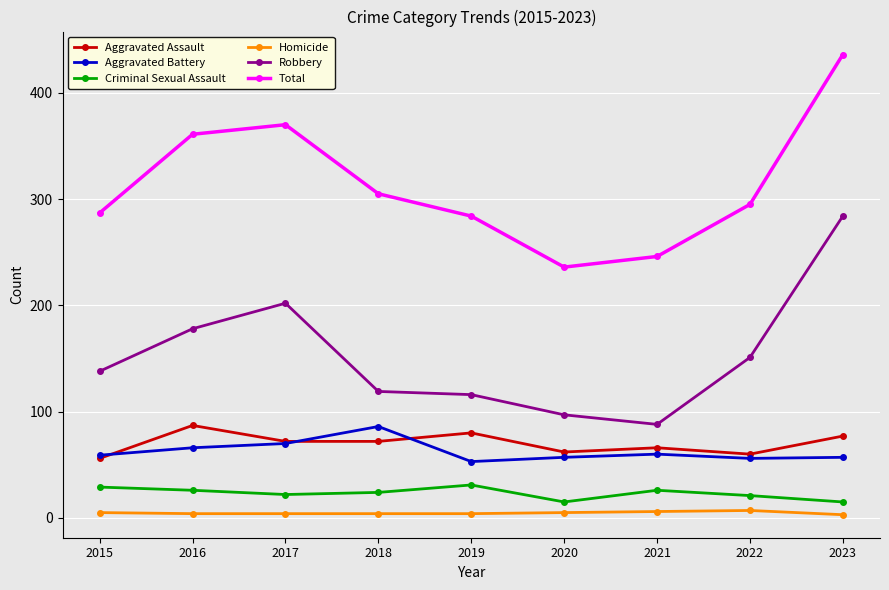

Which series changed the most between 2021 and 2022?

Robbery